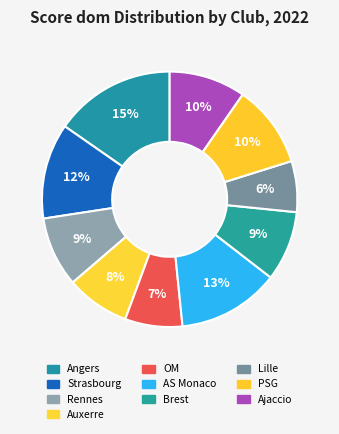

The PSG slice represents 18% of the pie. True or false?

False